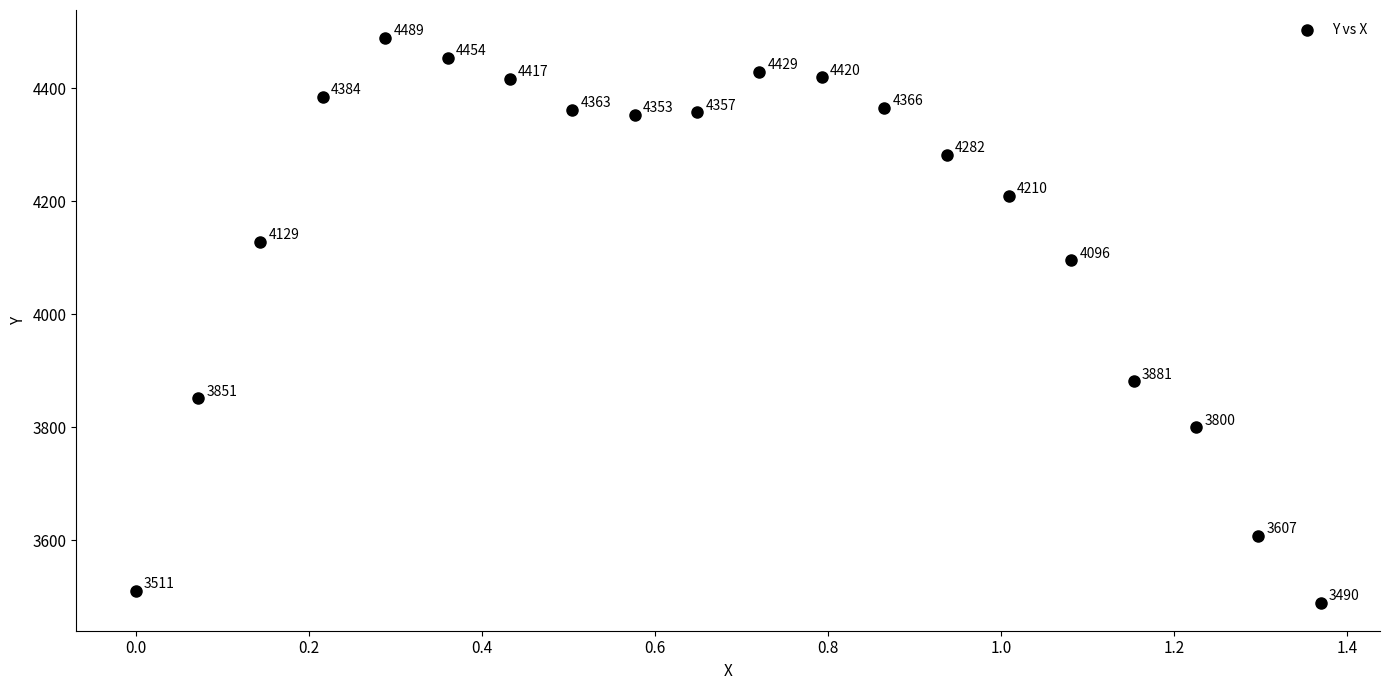

What Y value in the scatter plot is closest to 3989?

4095.5